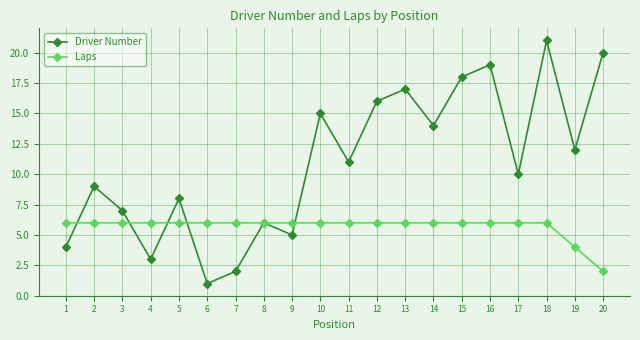

Which series has the widest spread of values?

Driver Number